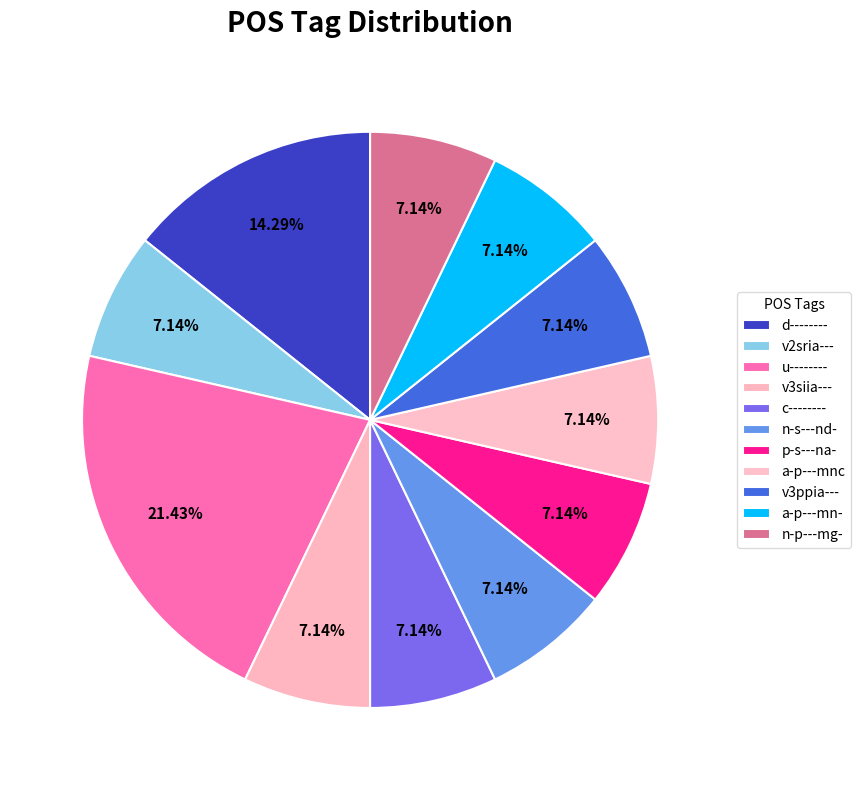

Count the number of slices in the pie.

11